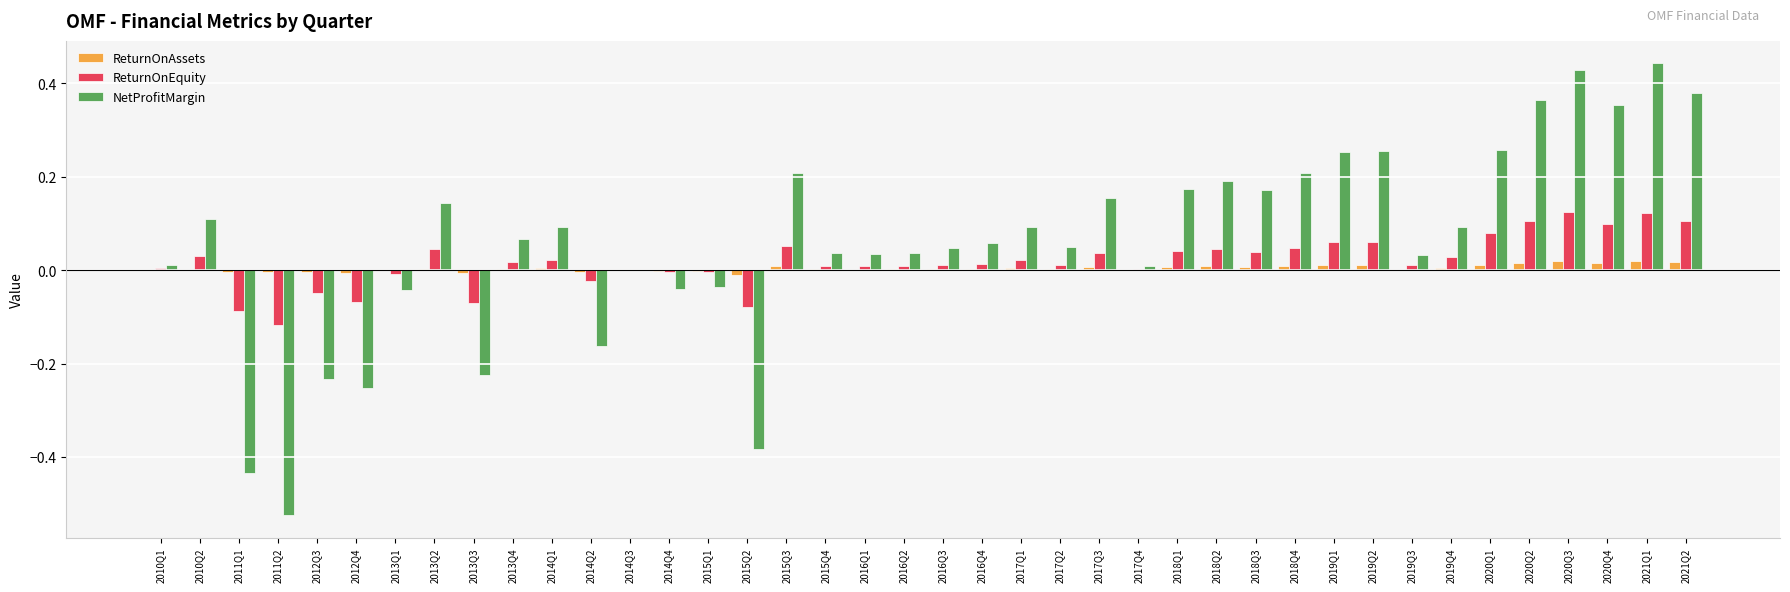

Is the value of NetProfitMargin at 2019Q3 greater than the value of ReturnOnEquity at 2010Q1?

Yes